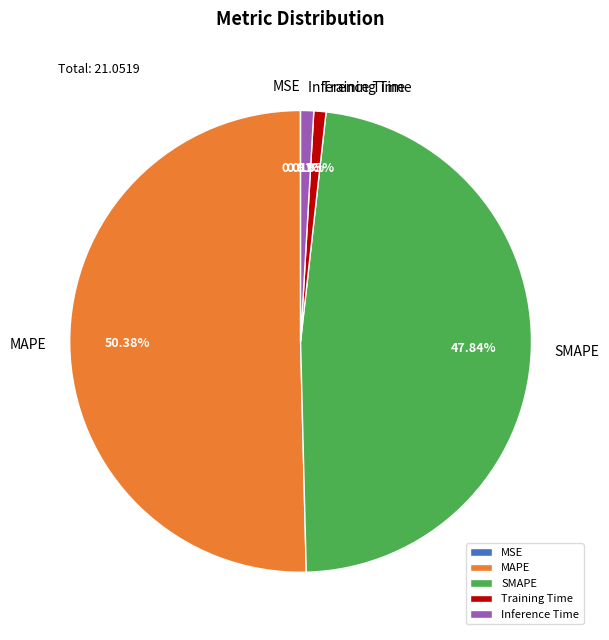

The SMAPE slice represents 62% of the pie. True or false?

False